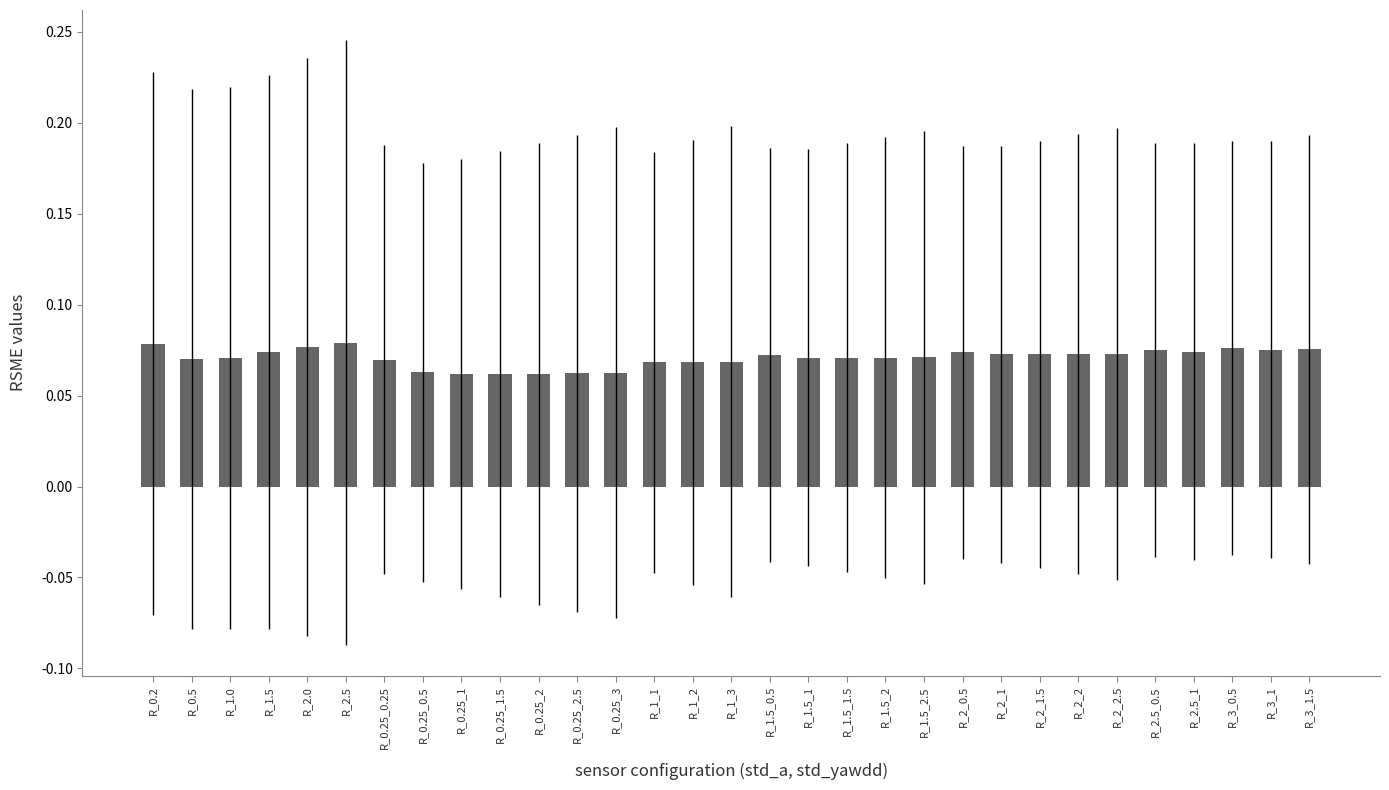

Which has a higher value, R_0.25_1 or R_2.5?

R_2.5